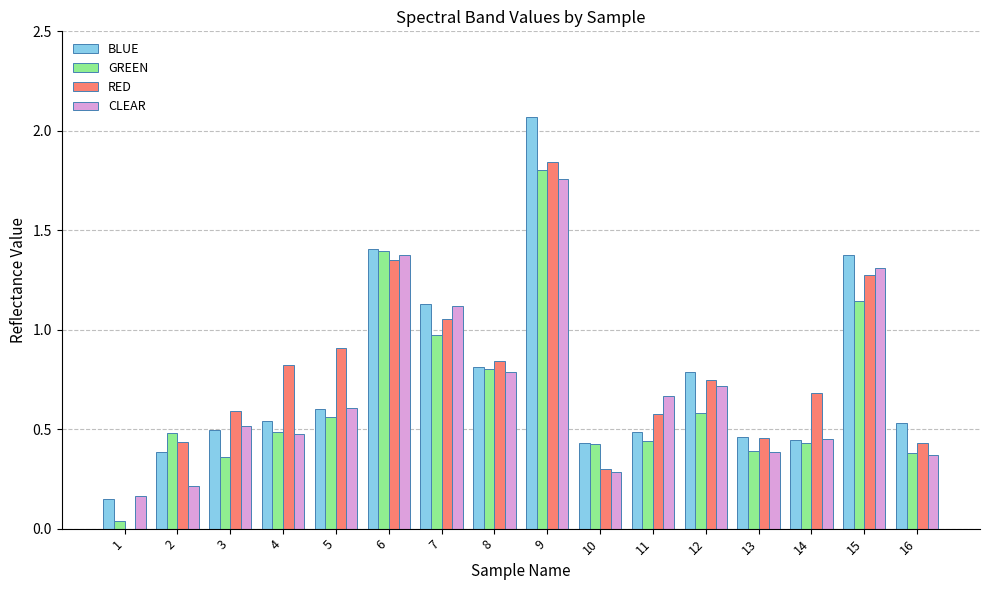

Are the bars horizontal?

No